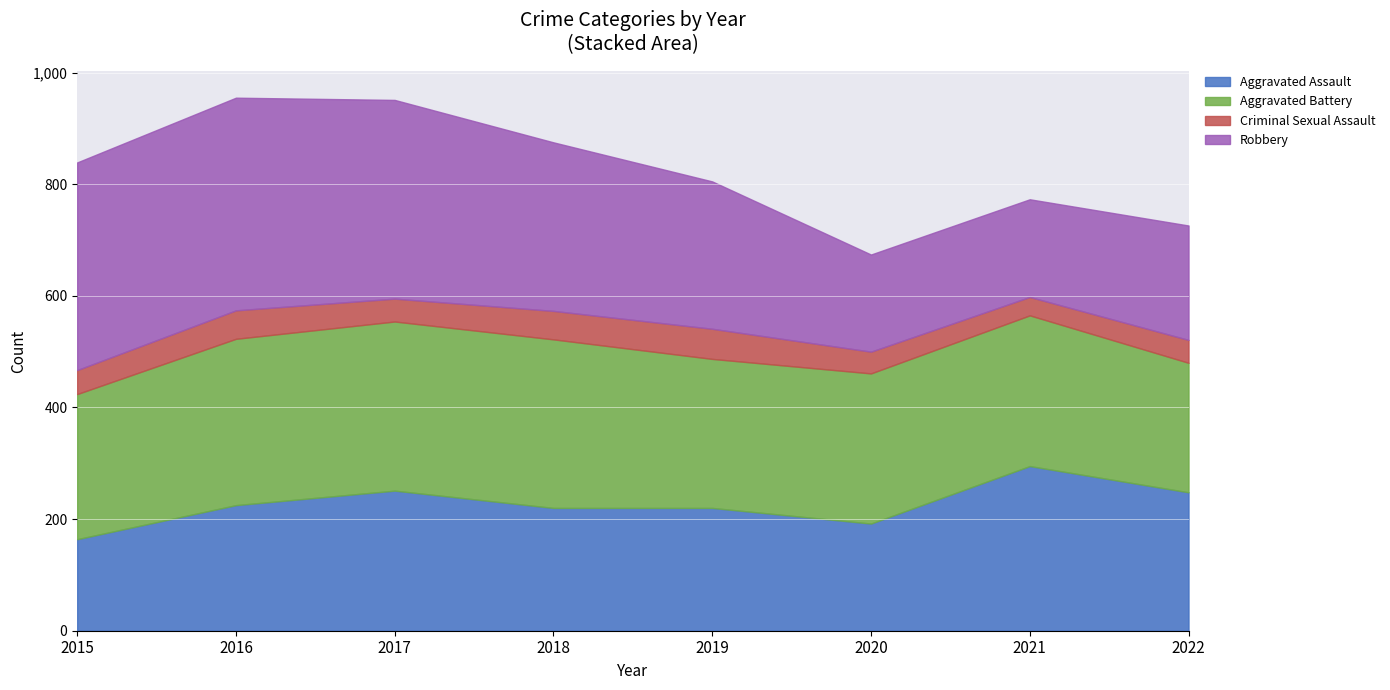

What are all the series names shown in the legend?

Aggravated Assault, Aggravated Battery, Criminal Sexual Assault, Robbery